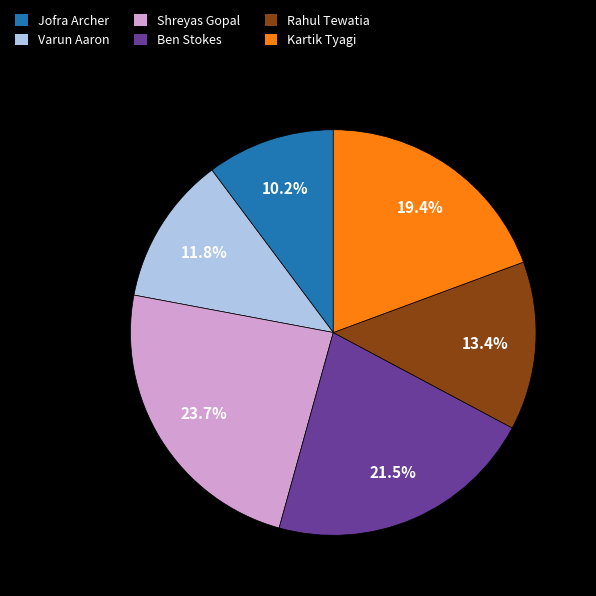

What is the total percentage of Shreyas Gopal and Jofra Archer?

33.9%